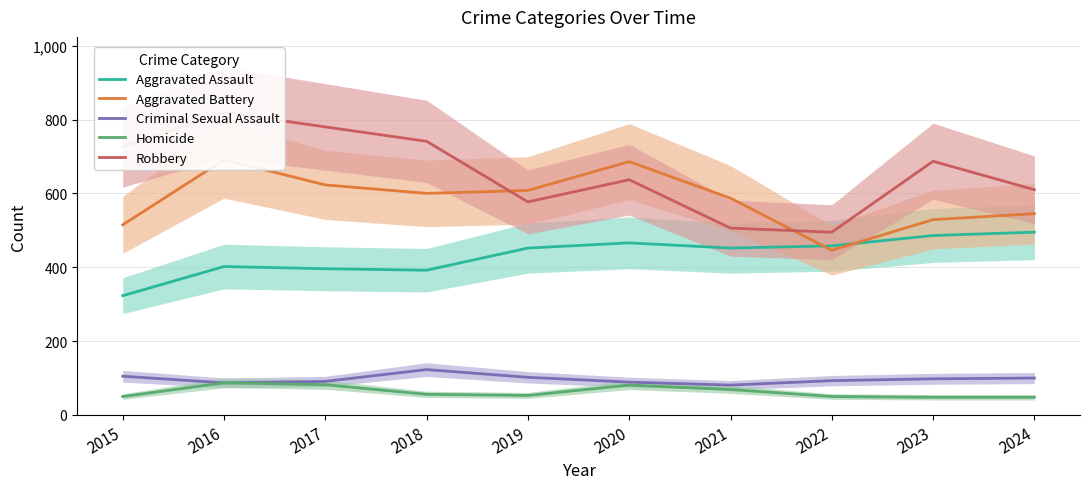

Between 2017 and 2022, which is larger?

2022